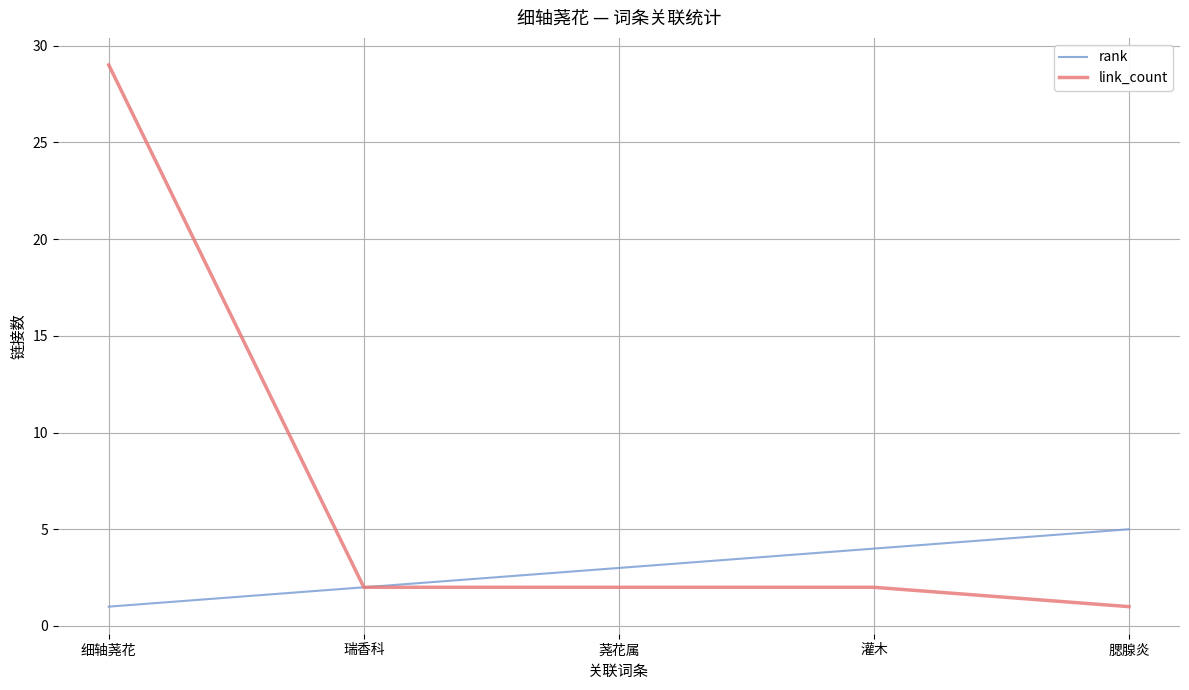

Rank the series at 腮腺炎 from highest to lowest value.

rank, link_count